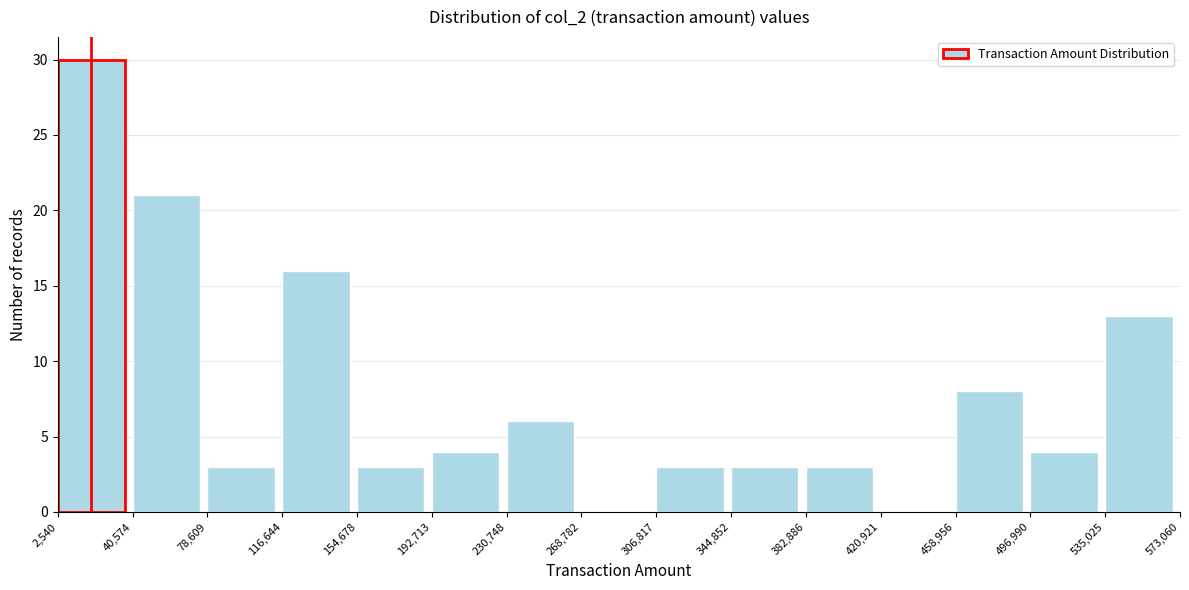

Reading left to right, transcribe this chart: for each bar, give the range it covers on the x-axis and its height. The values are not printed on the chart, so give them approximately, as read against the axis.

2,540 to 40,574: 30
40,574 to 78,609: 21
78,609 to 116,644: 3
116,644 to 154,678: 16
154,678 to 192,713: 3
192,713 to 230,748: 4
230,748 to 268,782: 6
268,782 to 306,817: 0
306,817 to 344,852: 3
344,852 to 382,886: 3
382,886 to 420,921: 3
420,921 to 458,956: 0
458,956 to 496,990: 8
496,990 to 535,025: 4
535,025 to 573,060: 13